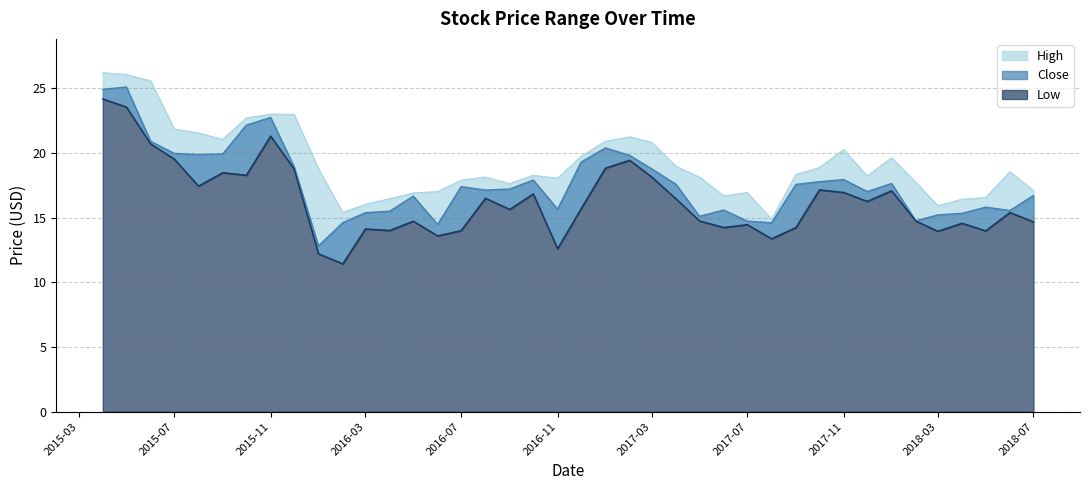

What is the label of the 11th point from the right?

2017-09-01